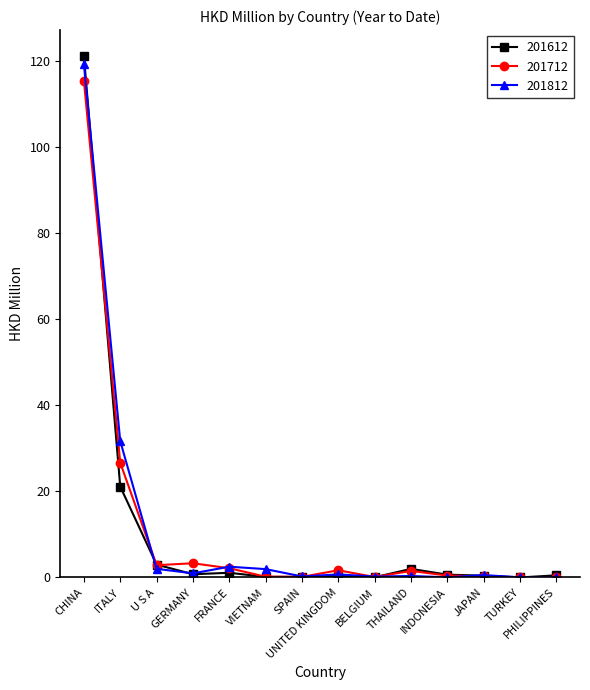

True or false: 201812 has more than 0 points higher than both neighbors.

True